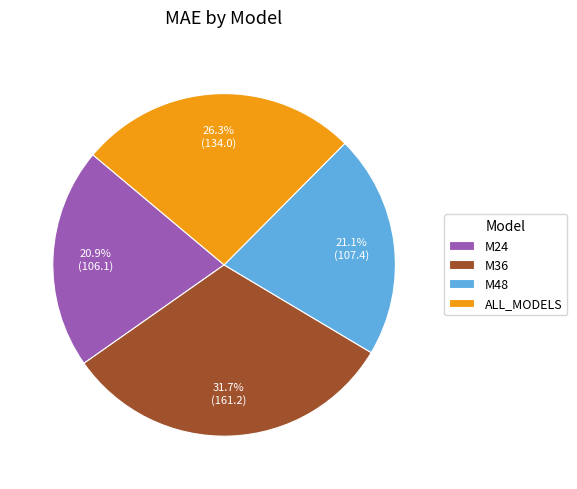

What is the total percentage of M24 and M36?

52.6%